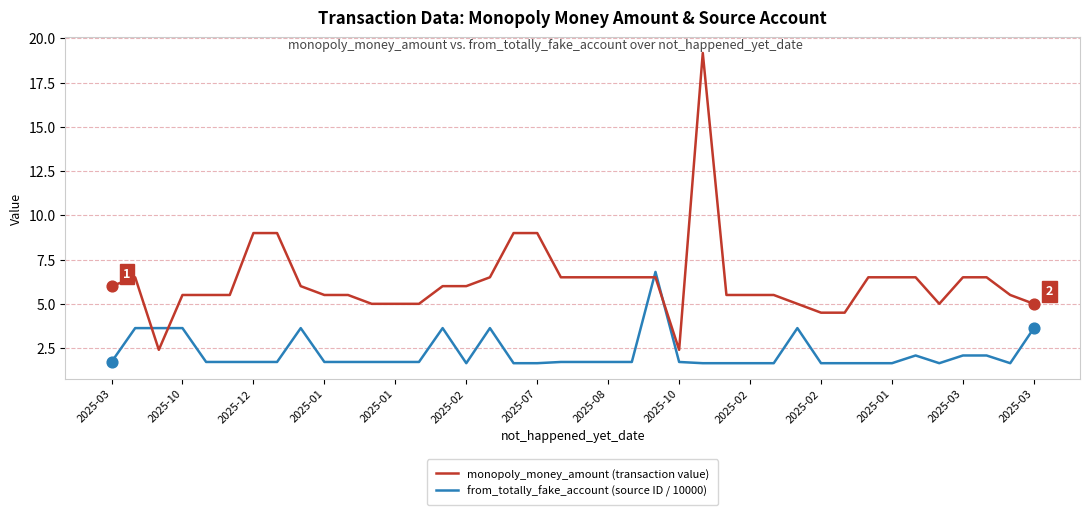

Which series has the largest total across all categories?

monopoly_money_amount (transaction value)